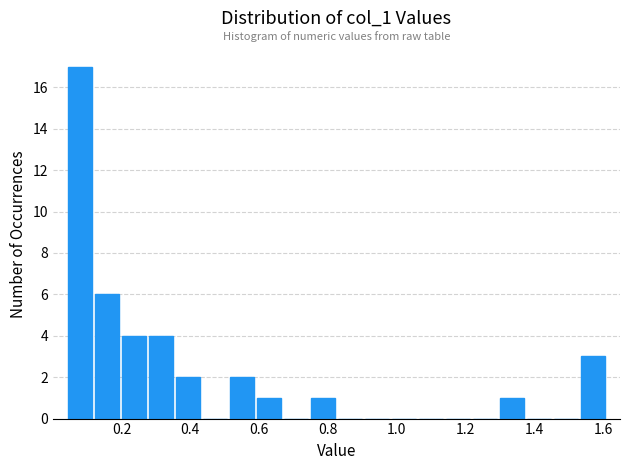

Around what value on the x-axis is the tallest bar? Give the approximate position of its centre, as read against the axis.

0.08